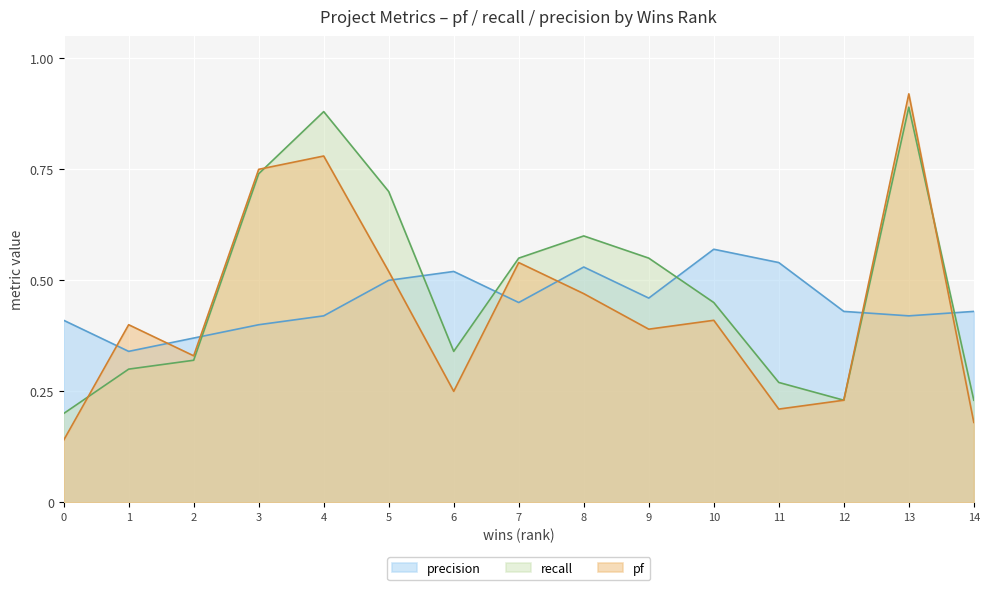

Which series has the largest total across all categories?

recall